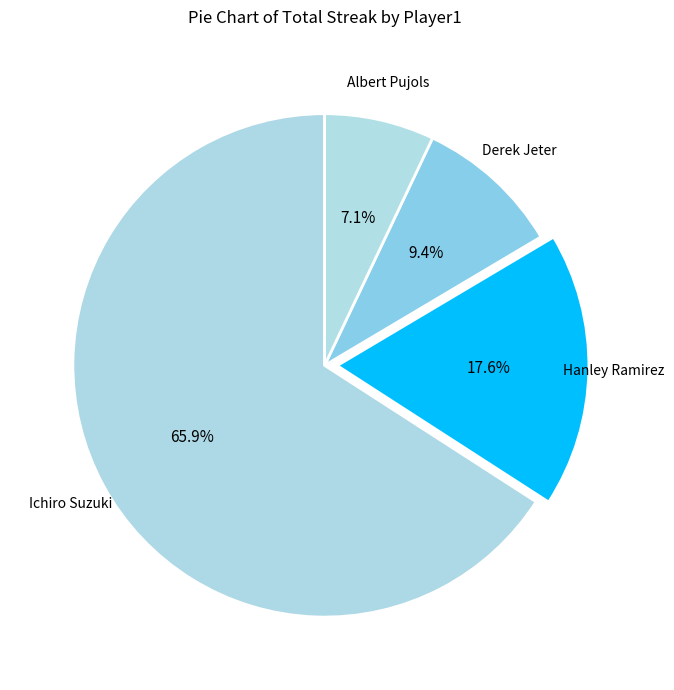

How many slices are in this pie chart?

4